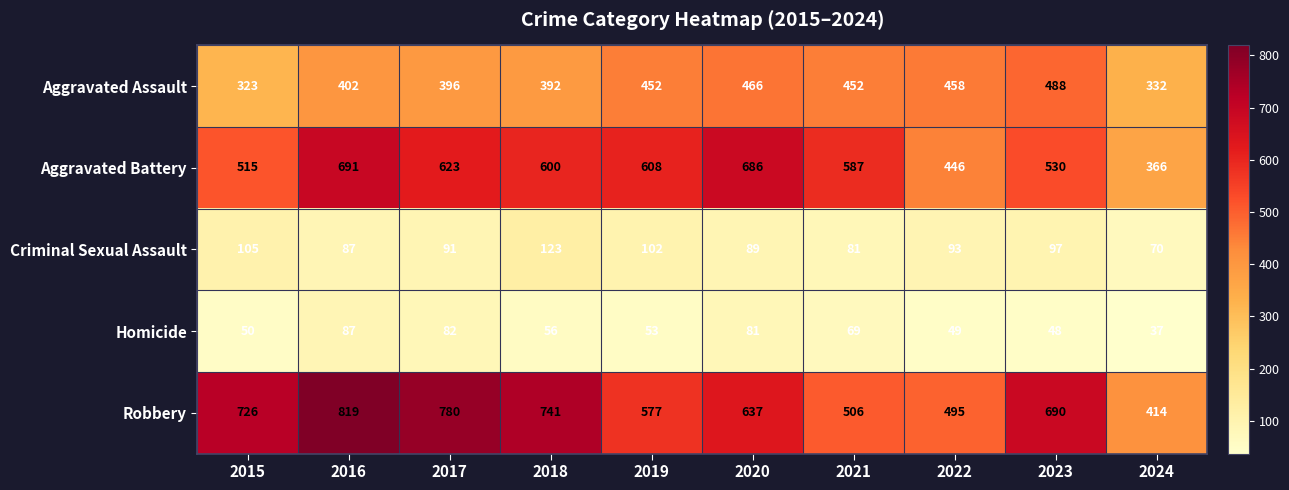

Which series has the largest total across all categories?

Robbery